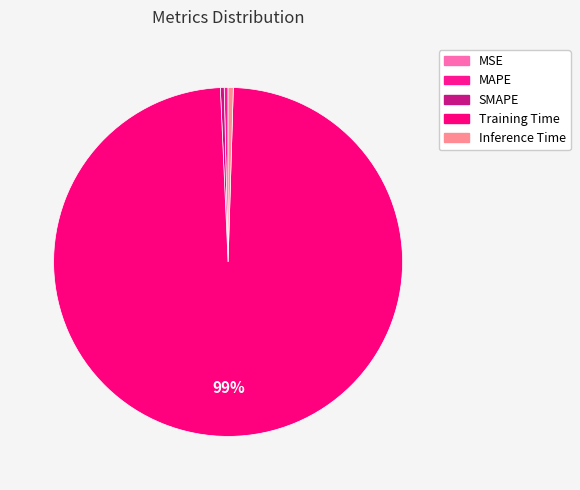

How many segments does this pie chart have?

5